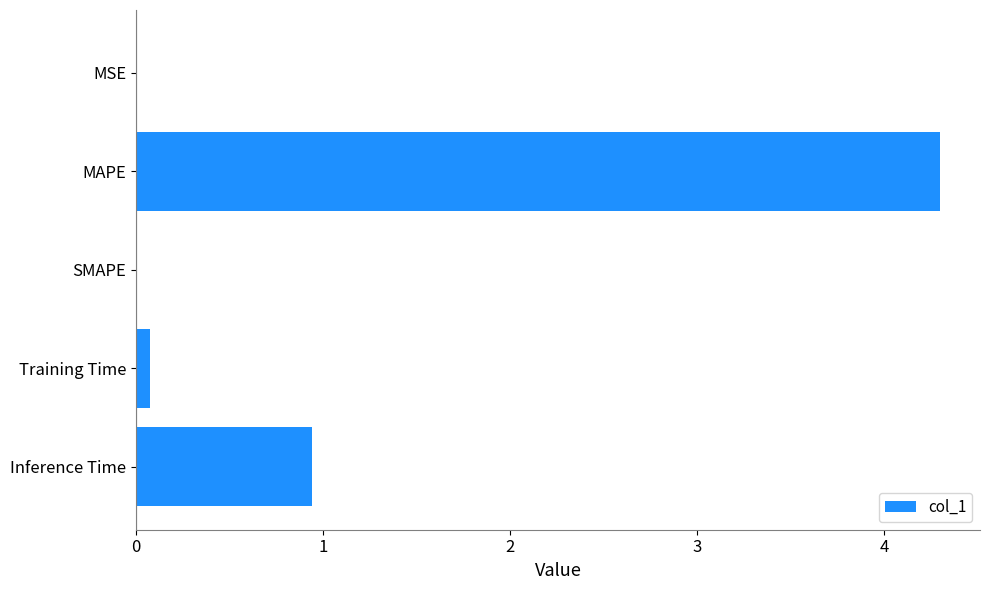

How many series are shown in this chart?

1